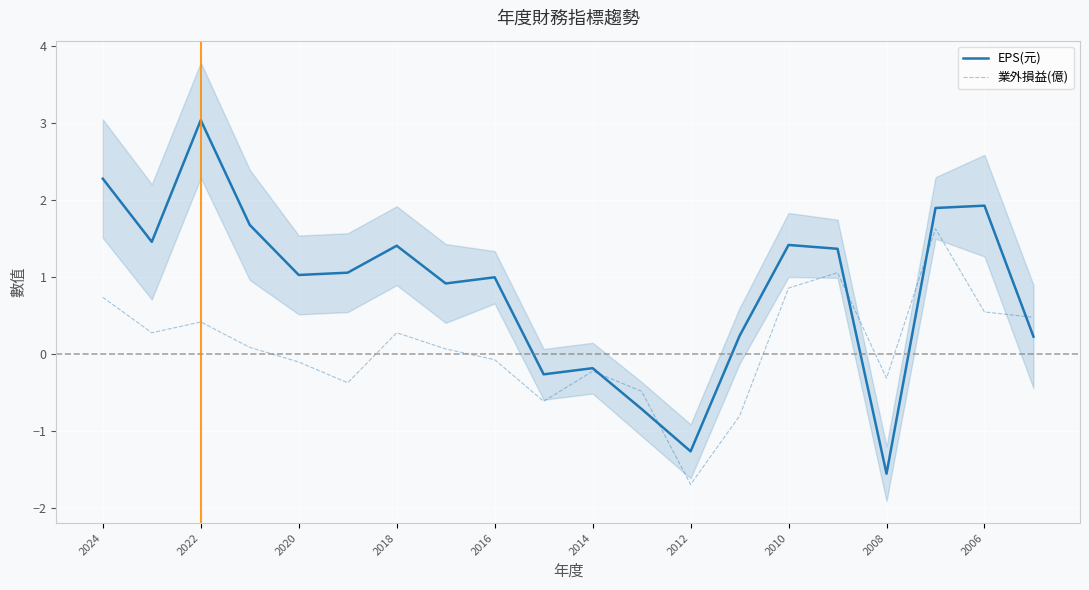

How many interior local valleys does the EPS(元) series have?

6